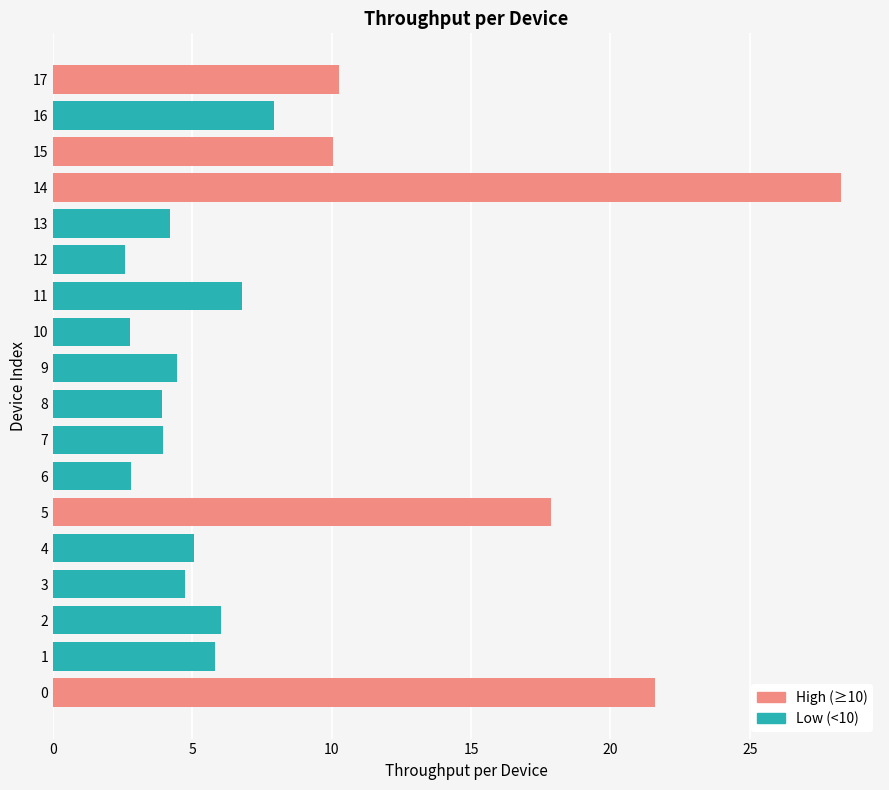

How many bars are there in total?

18